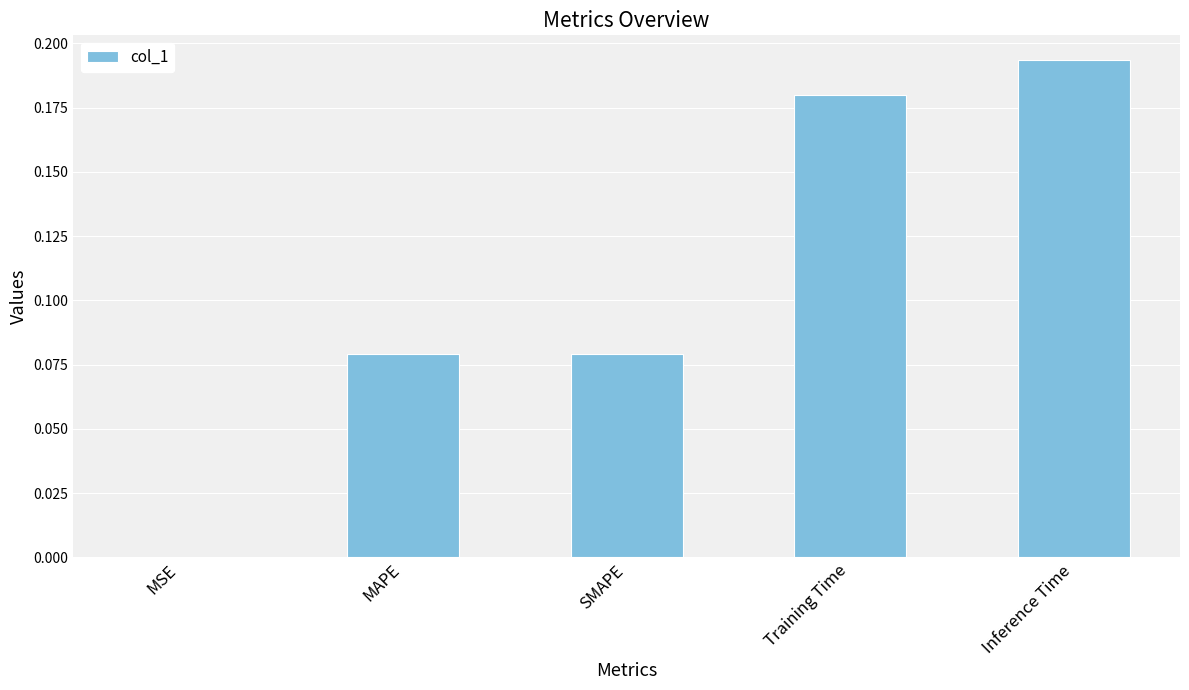

How many data points does each series have?

5